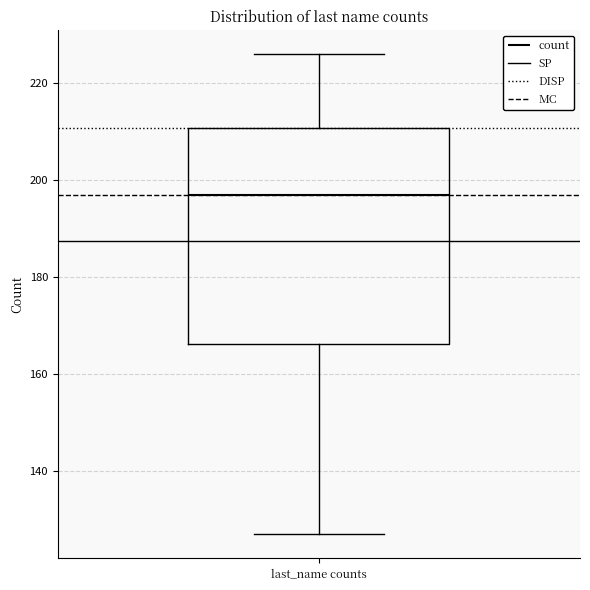

Where is the lower edge of the box for last_name counts on the y-axis? The values are not printed on the chart, so give them approximately, as read against the axis.

166